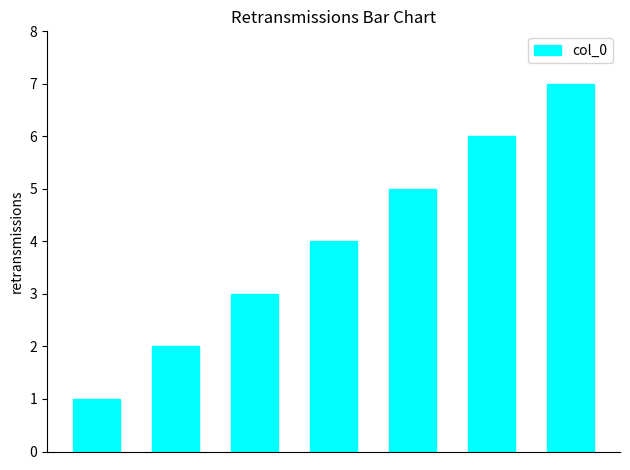

What is the maximum value shown in the chart?

7